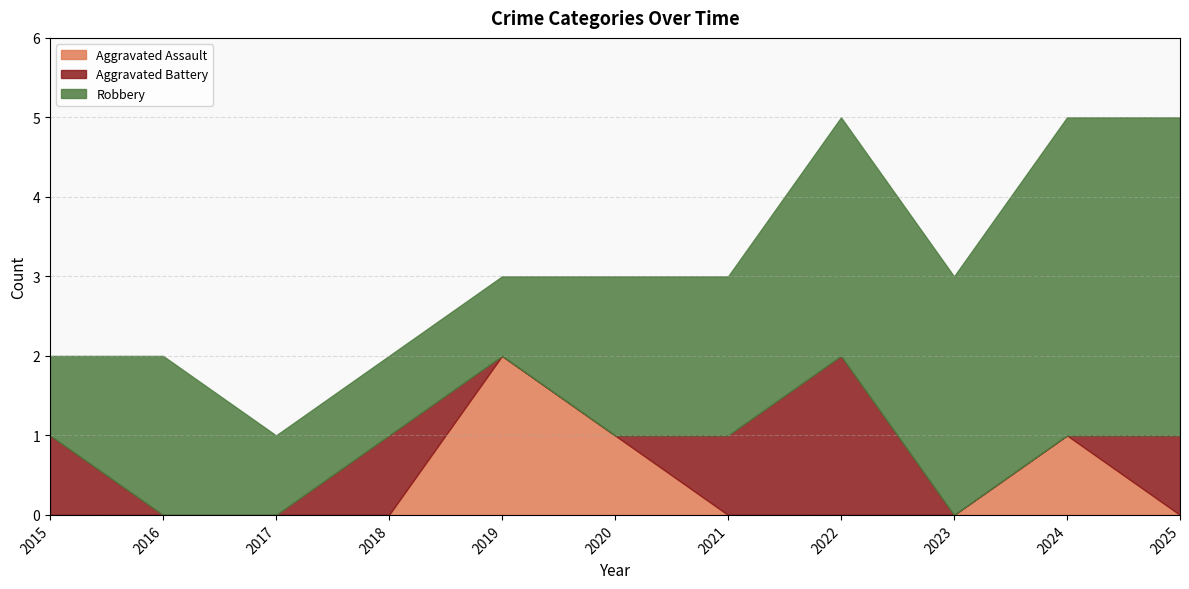

What is the average value of the Aggravated Battery series?

1